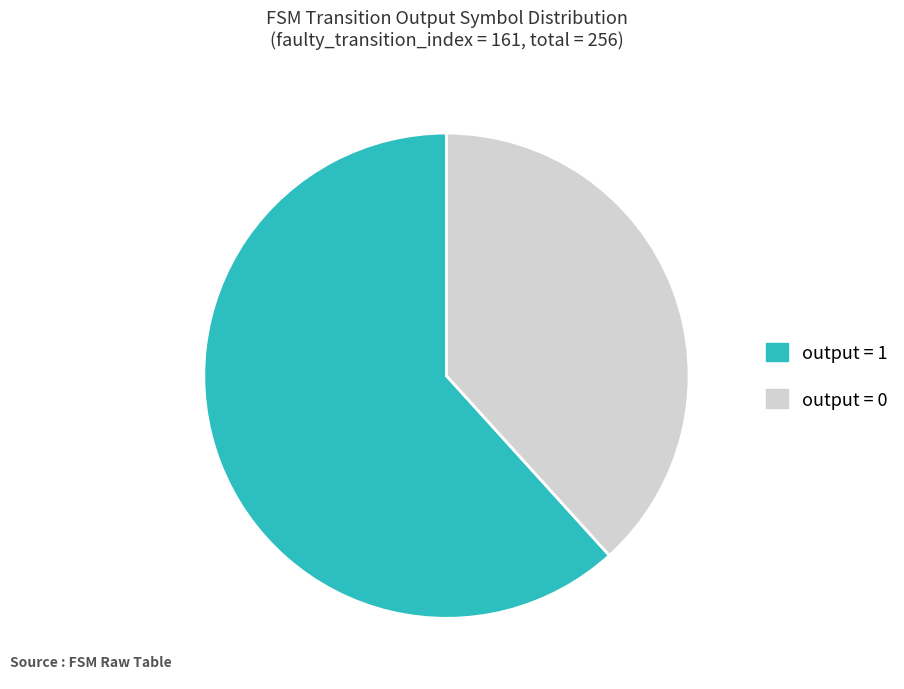

Does any single category account for the majority?

Yes